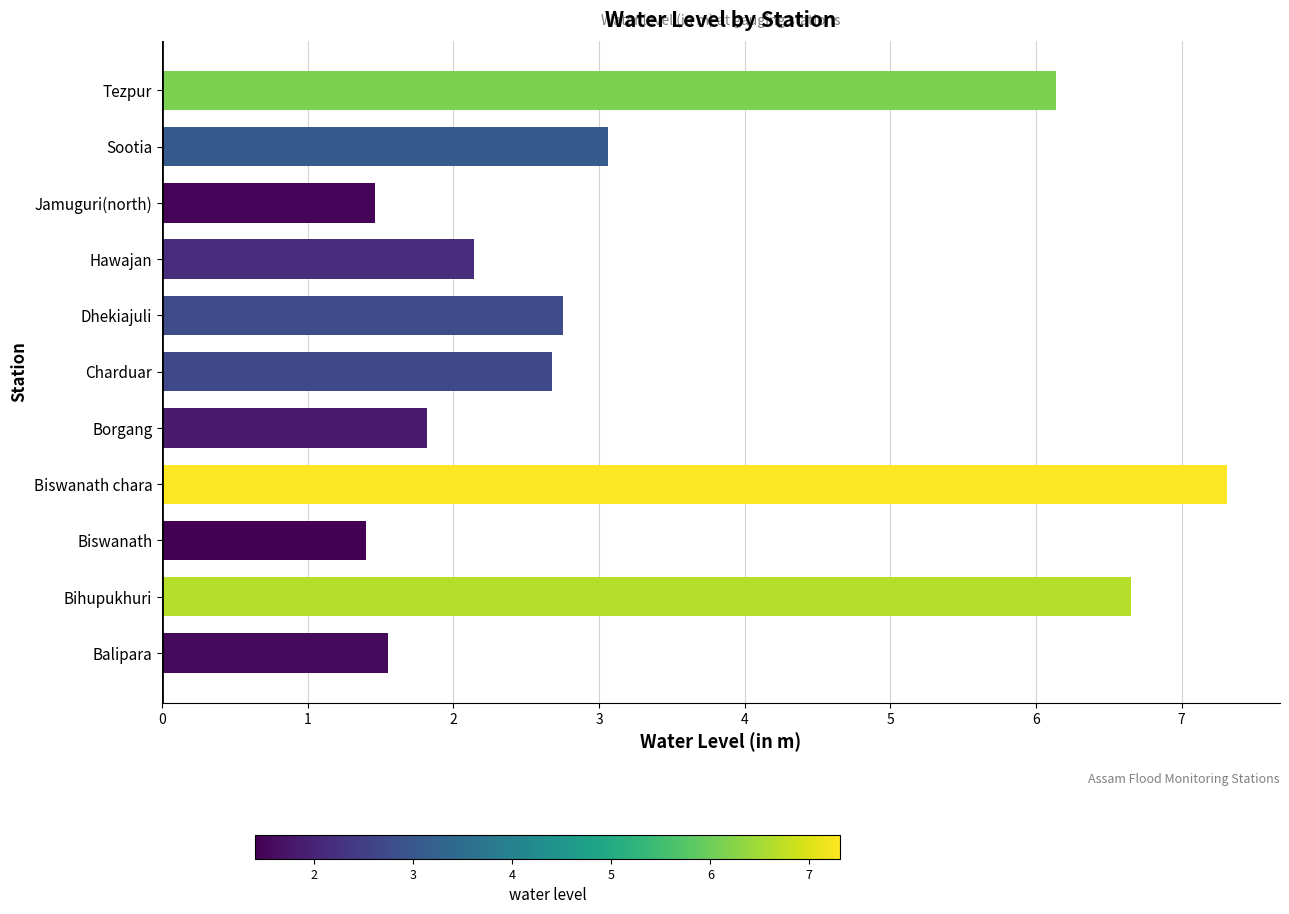

The chart shows a value of 2.8 at Dhekiajuli. True or false?

True